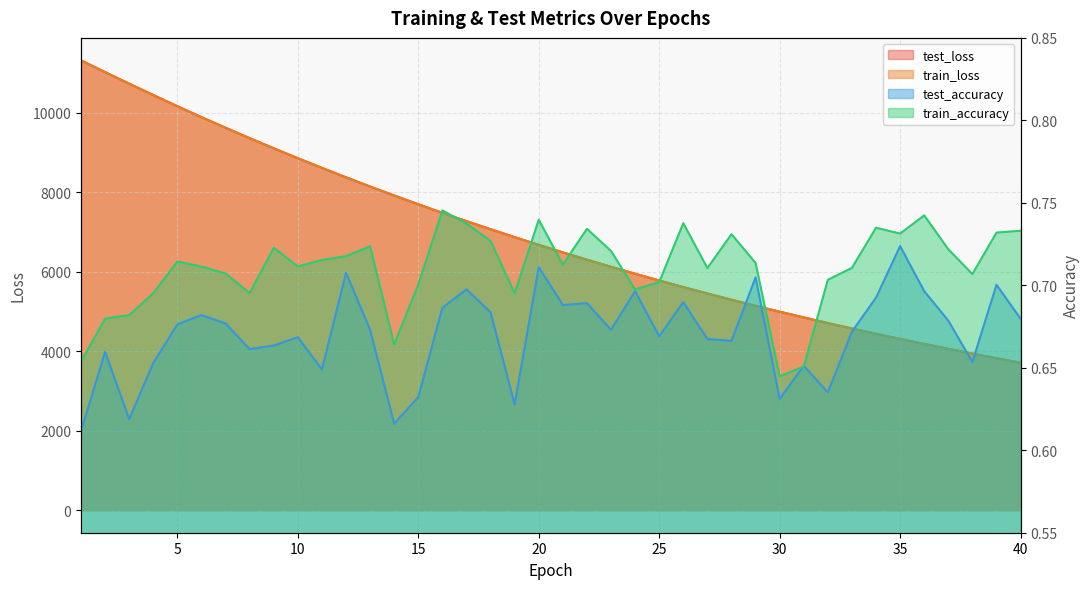

At how many categories does at least one series exceed 6245?

22